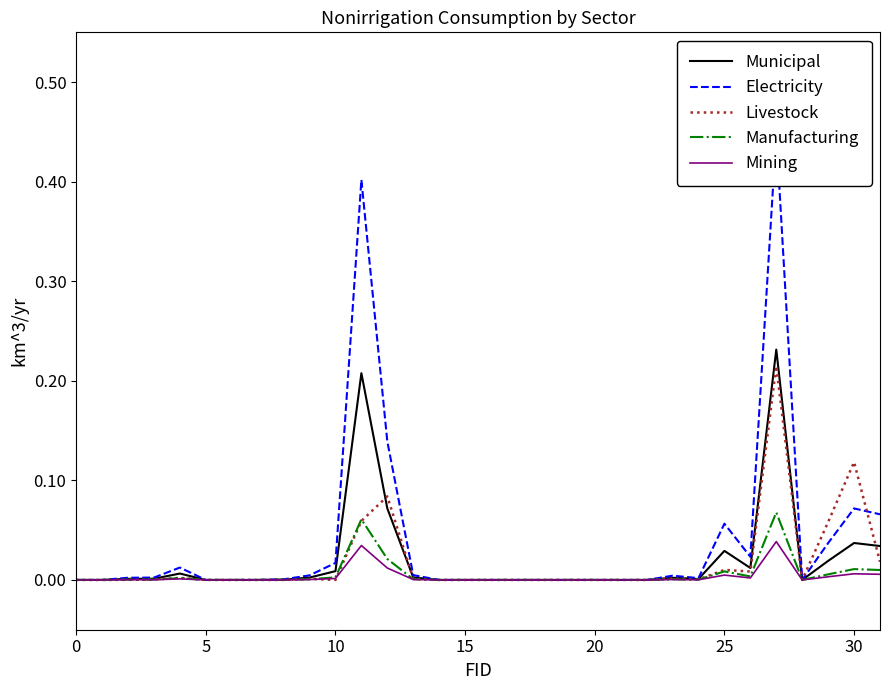

True or false: Livestock has a value of -0.1 at 0.

False